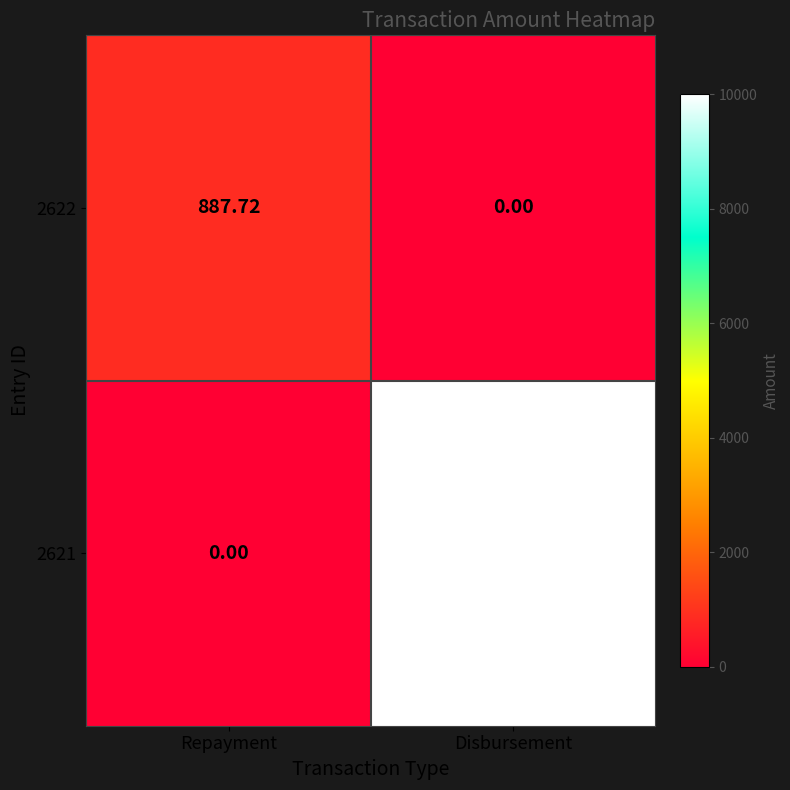

How many values in 2621 are above zero?

1